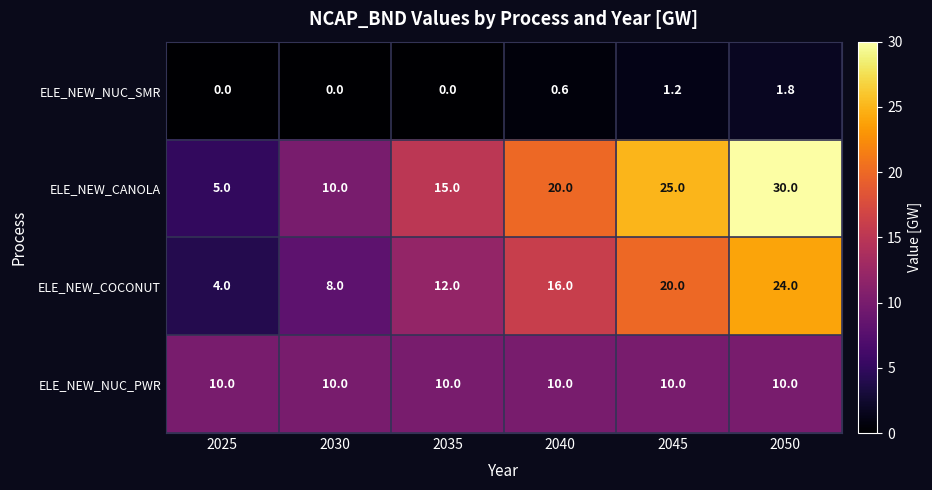

Reading left to right, extract all data points from this chart.

ELE_NEW_NUC_SMR: 0.0	0.0	0.0	0.6	1.2	1.8
ELE_NEW_CANOLA: 5.0	10.0	15.0	20.0	25.0	30.0
ELE_NEW_COCONUT: 4.0	8.0	12.0	16.0	20.0	24.0
ELE_NEW_NUC_PWR: 10.0	10.0	10.0	10.0	10.0	10.0